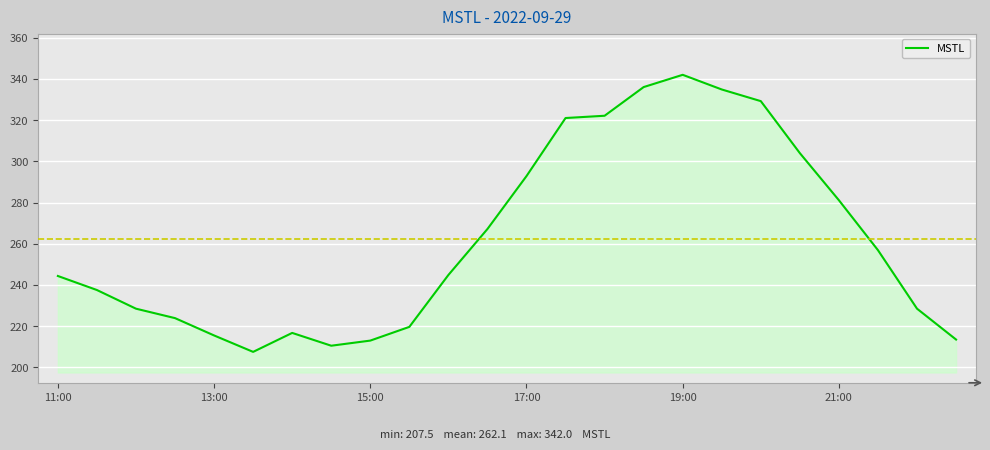

What is the greatest value displayed?

342.0